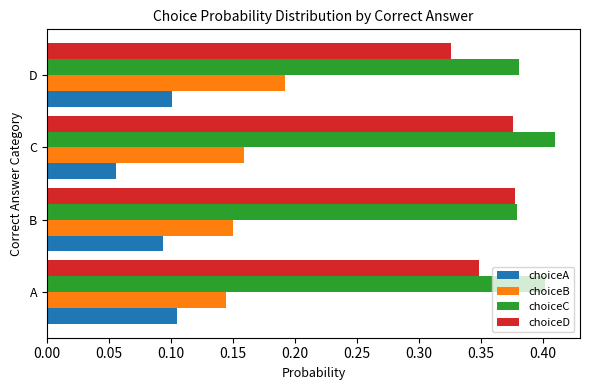

Which category has the lowest value in the choiceD series?

D